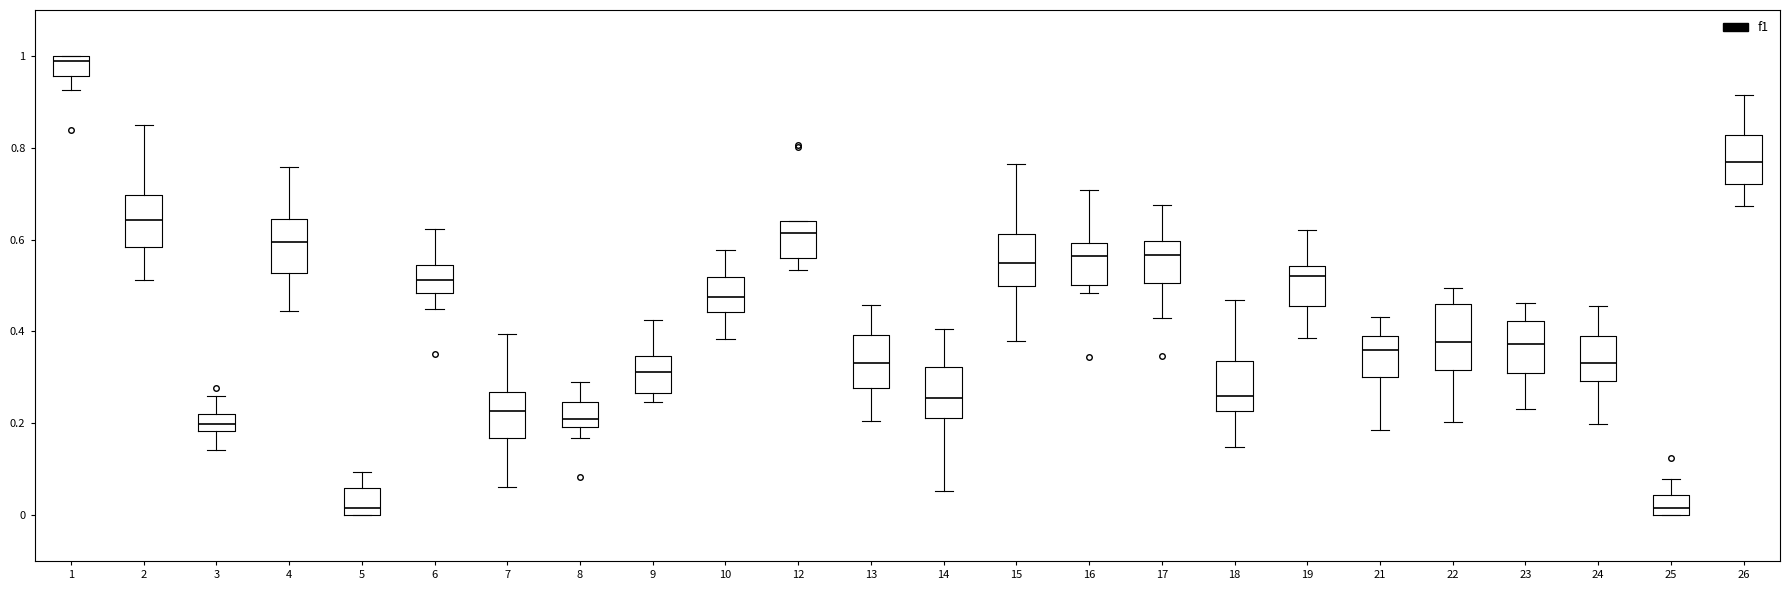

Which box is the tallest, from its lower edge to its upper edge?

22